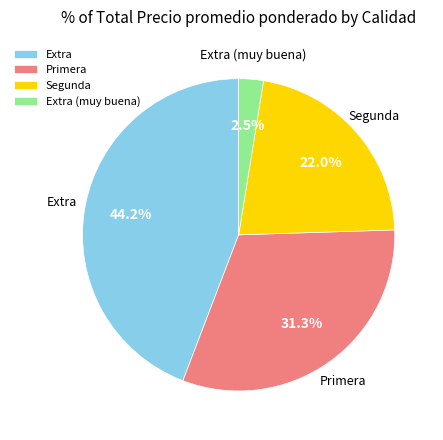

Between Primera and Extra (muy buena), which is larger?

Primera